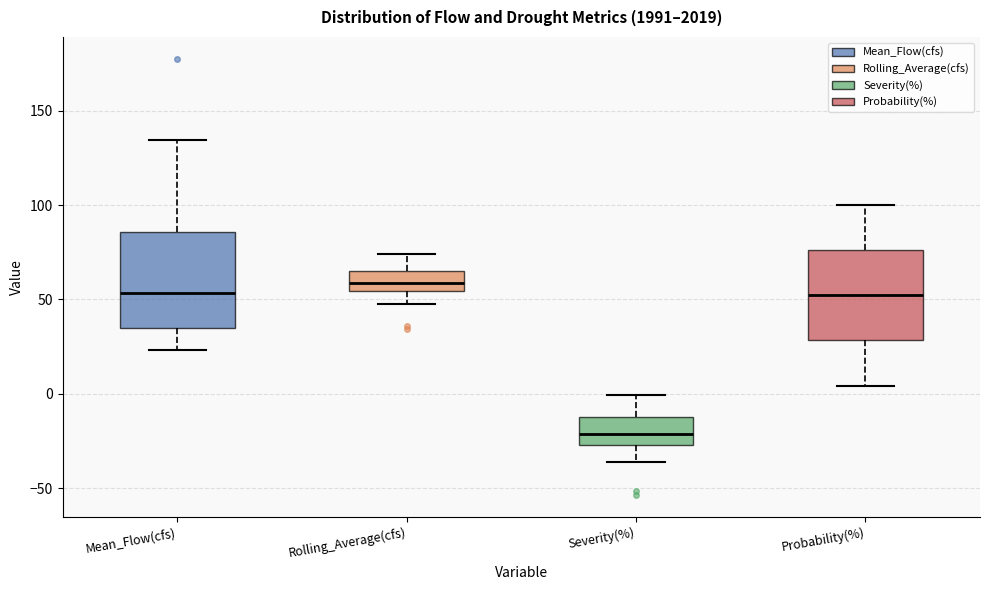

Which box has the highest median line?

Rolling_Average(cfs)